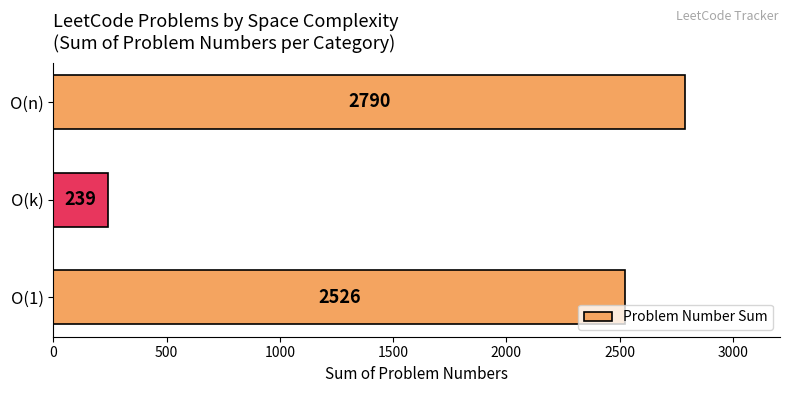

What is the difference between the maximum and minimum values?

2551